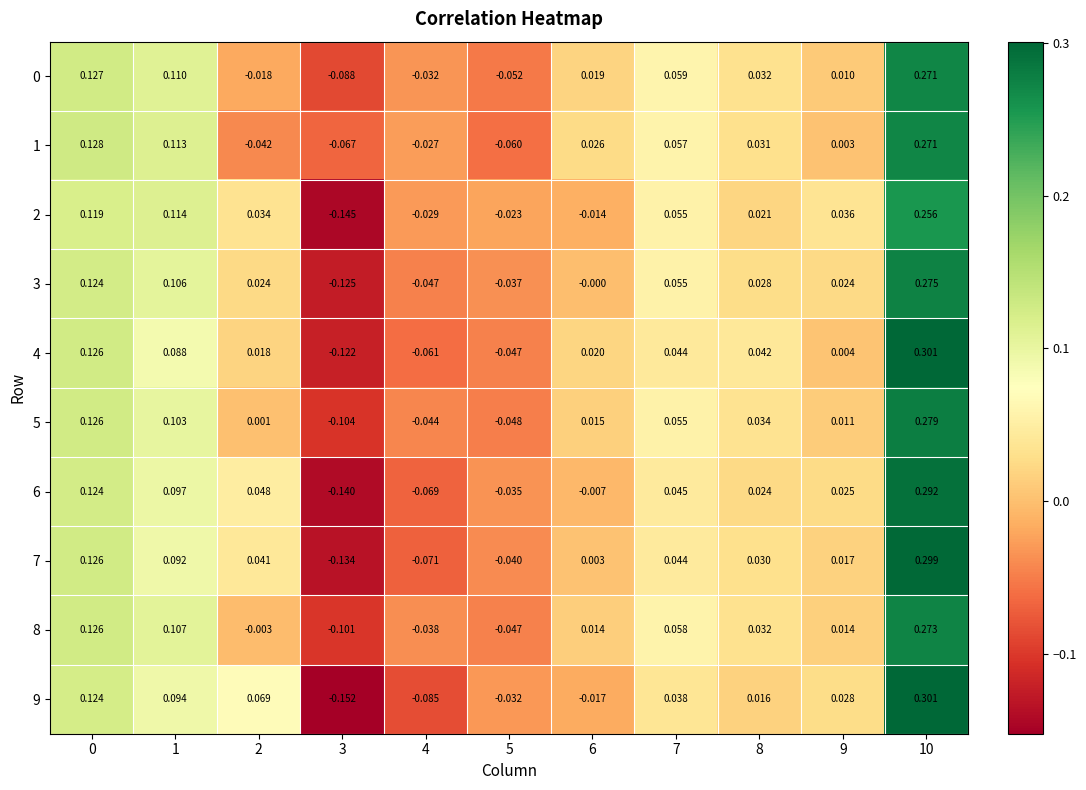

Which category has the highest value across all series?

10